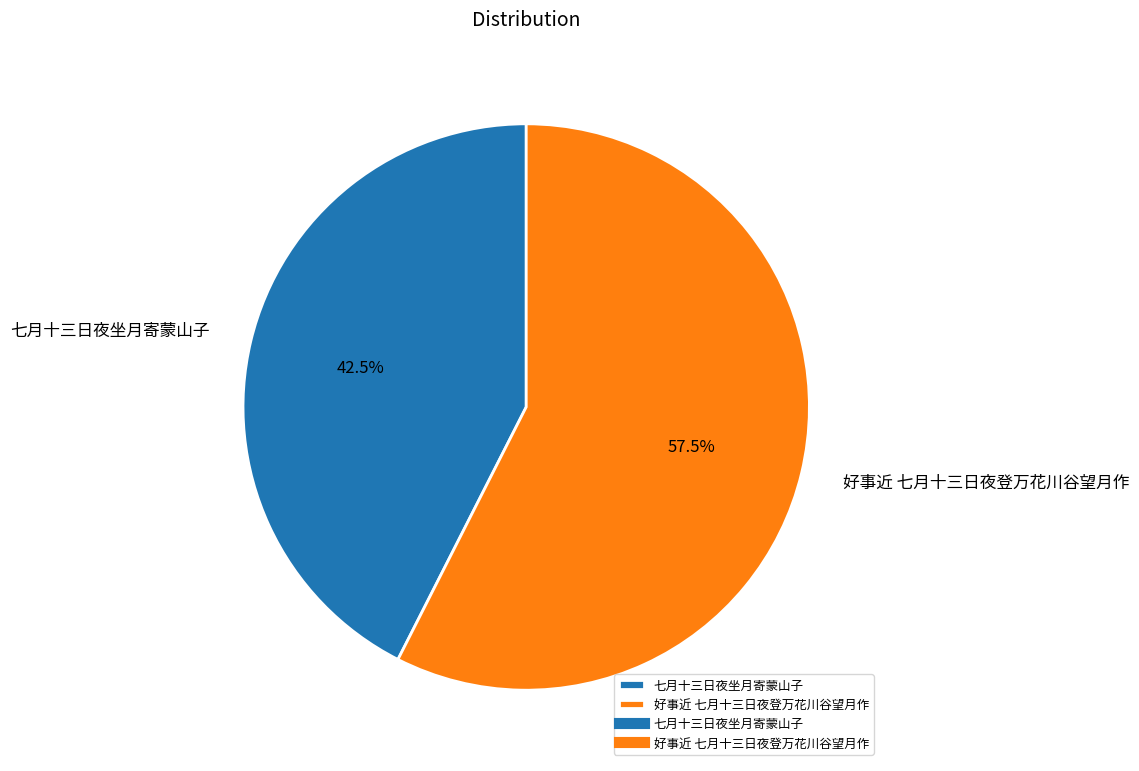

Which category has the biggest portion of the pie?

好事近 七月十三日夜登万花川谷望月作